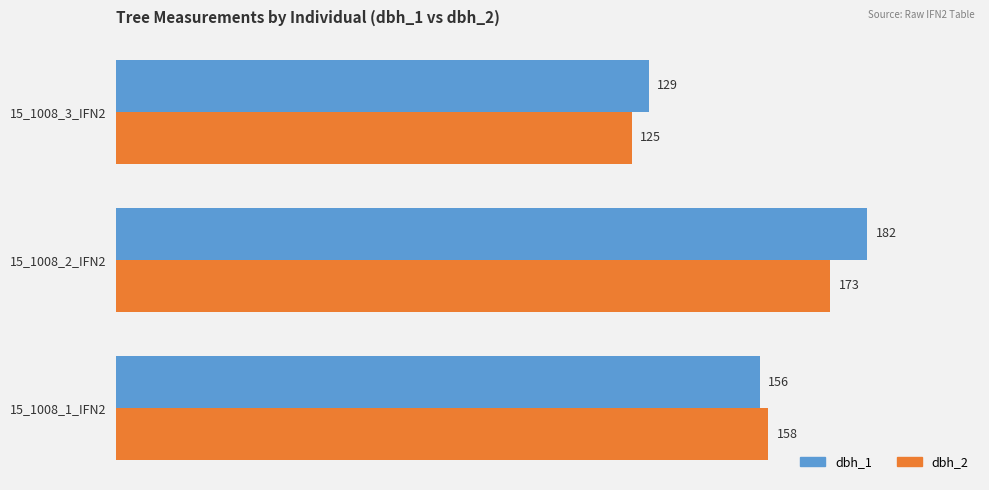

Which series has the largest range (max minus min)?

dbh_1